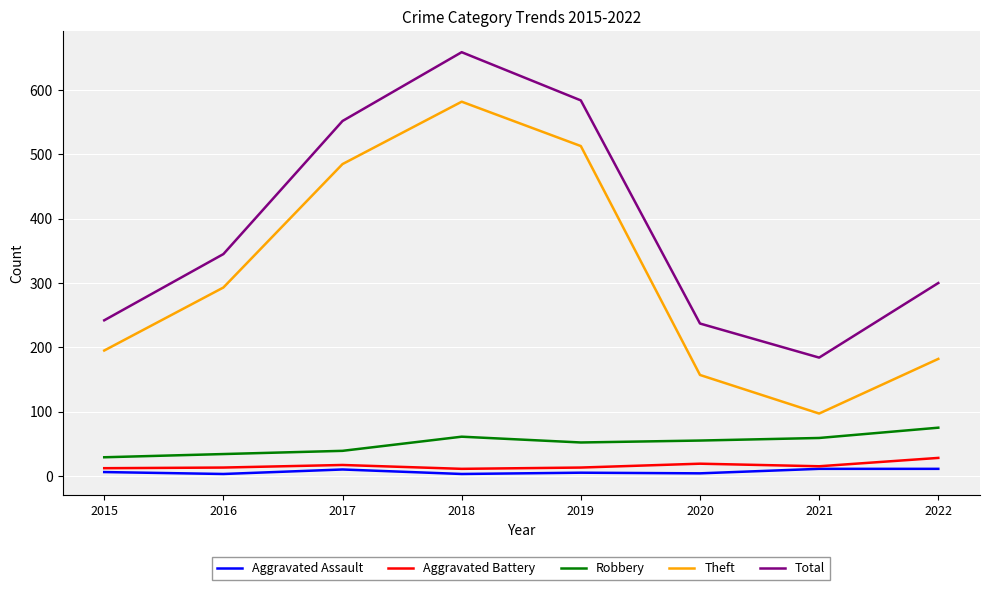

At which category is the sum across all series the highest?

2018